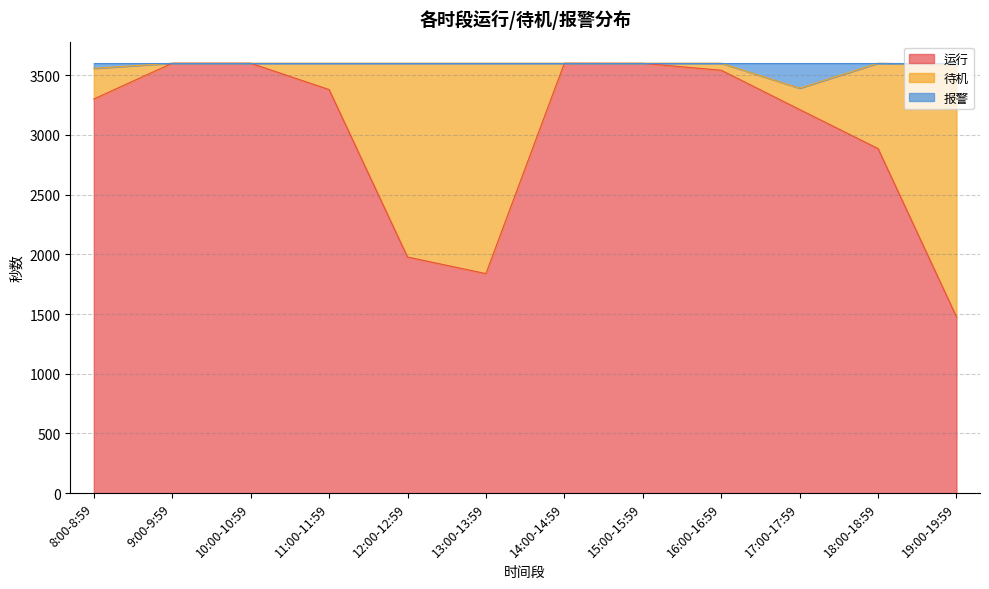

At which label does 运行 reach its minimum?

19:00-19:59